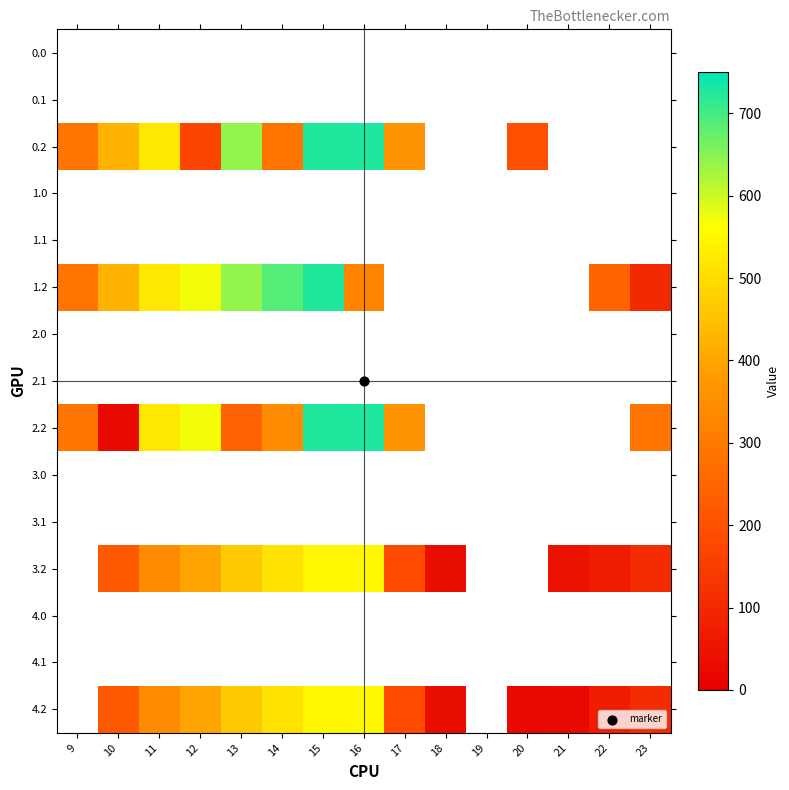

Count the number of data series in this chart.

15